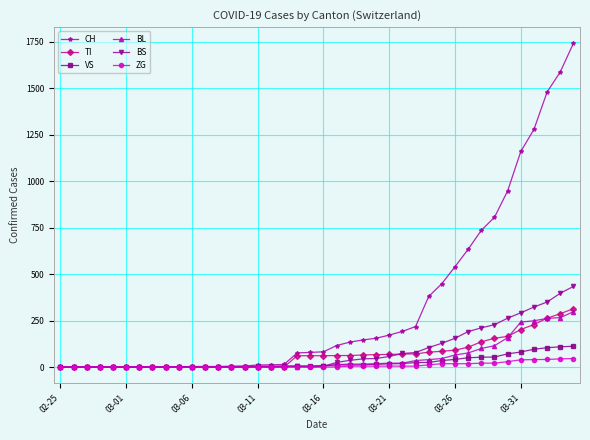

At how many categories does at least one series exceed 839?

6